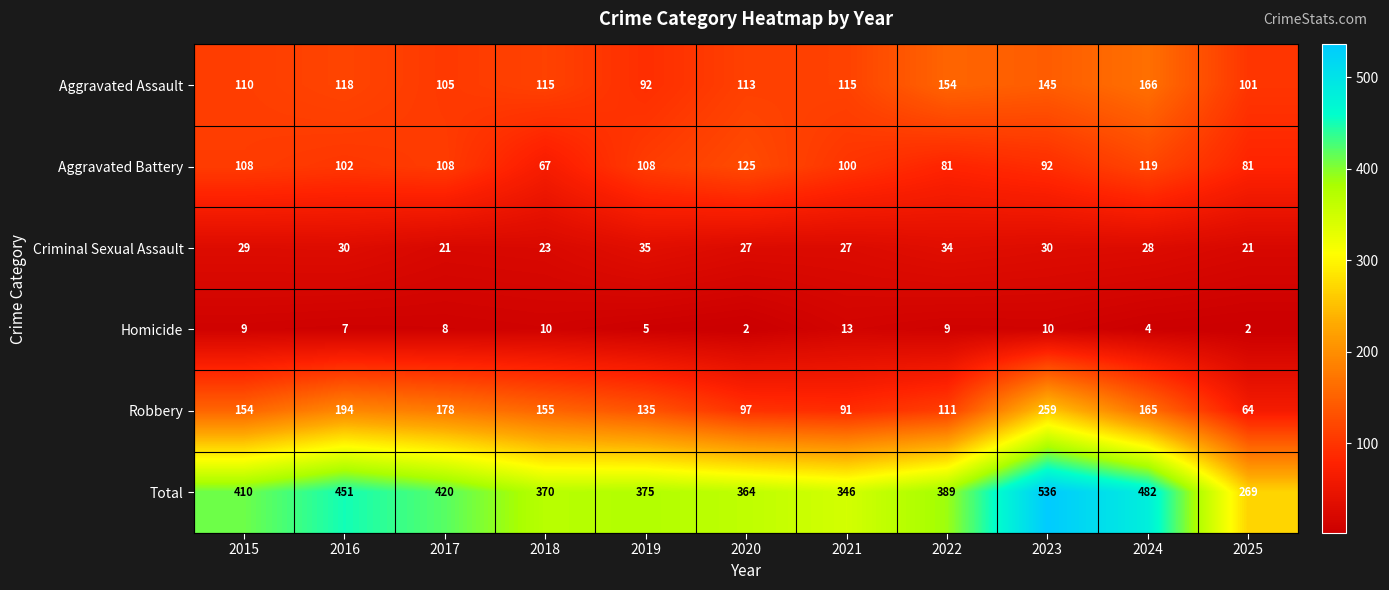

Rank the series at 2016 from highest to lowest value.

Total, Robbery, Aggravated Assault, Aggravated Battery, Criminal Sexual Assault, Homicide